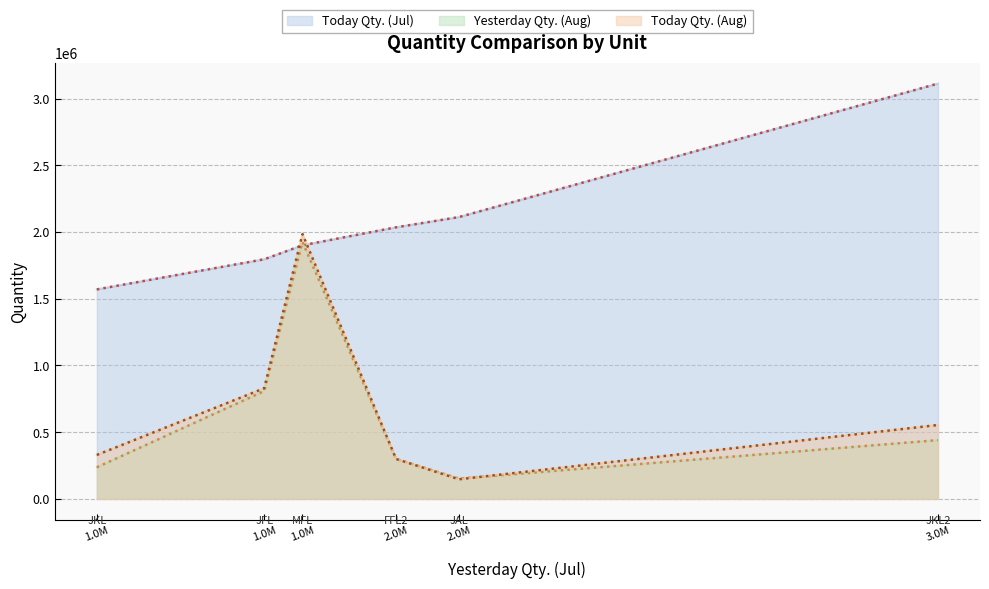

True or false: Yesterday Qty. (Aug) and Today Qty. (Jul) cross at least once.

True